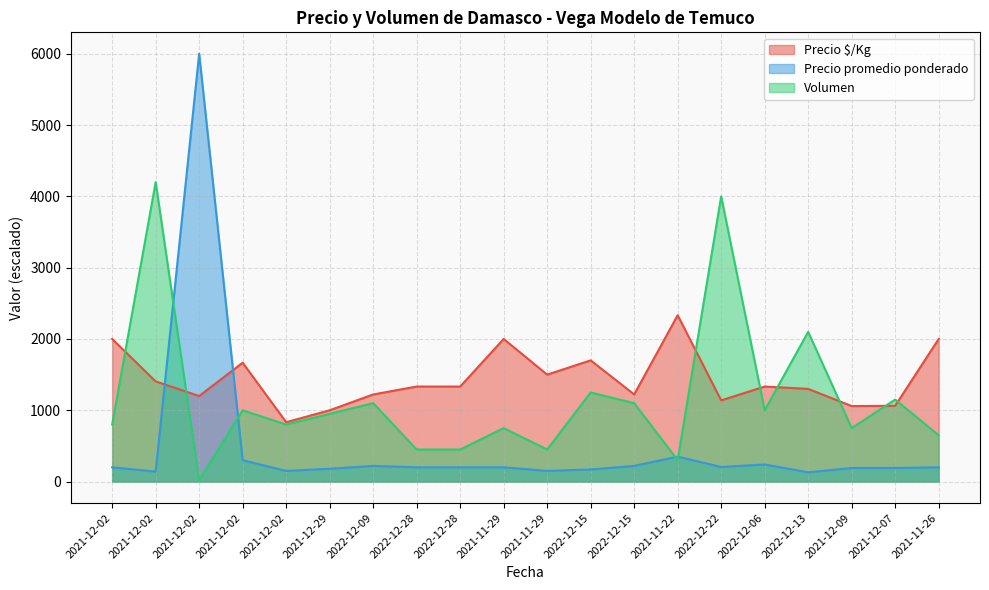

How many values in the Precio promedio ponderado series exceed 200?

7